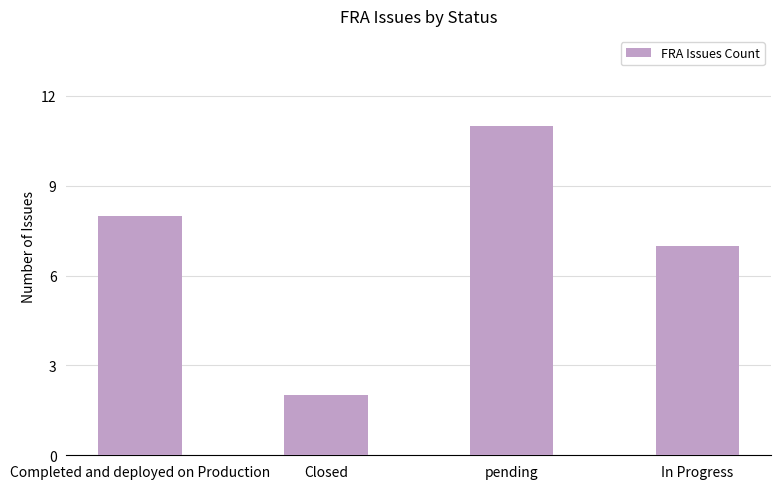

Between pending and In Progress, which is larger?

pending